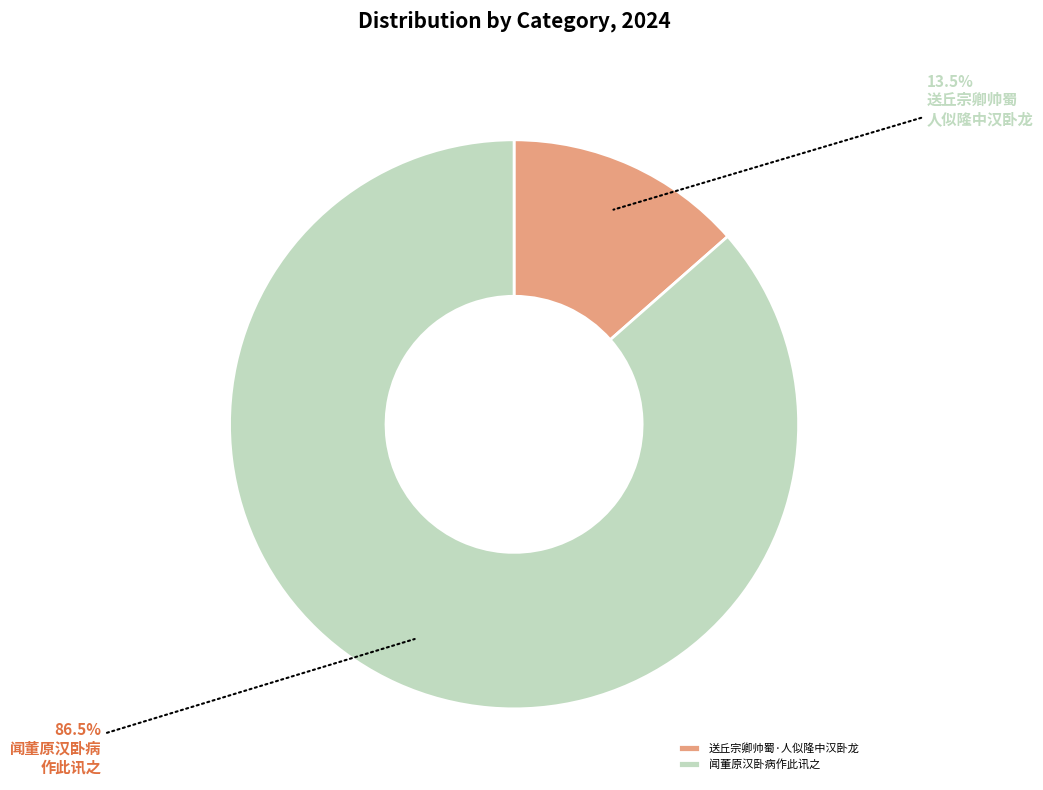

Is there any slice that represents more than half of the pie?

Yes